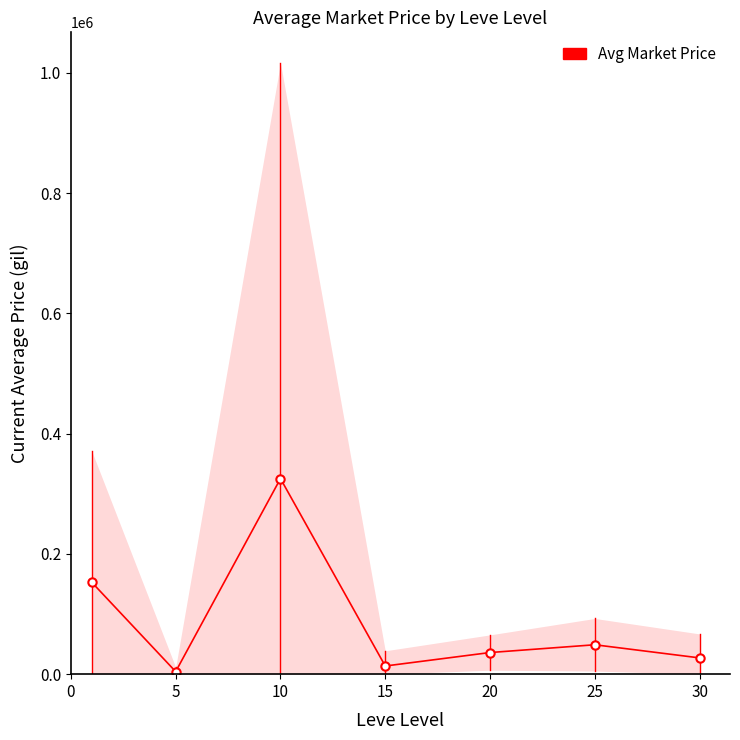

Is it true that the value at 15 is 13569.5?

True